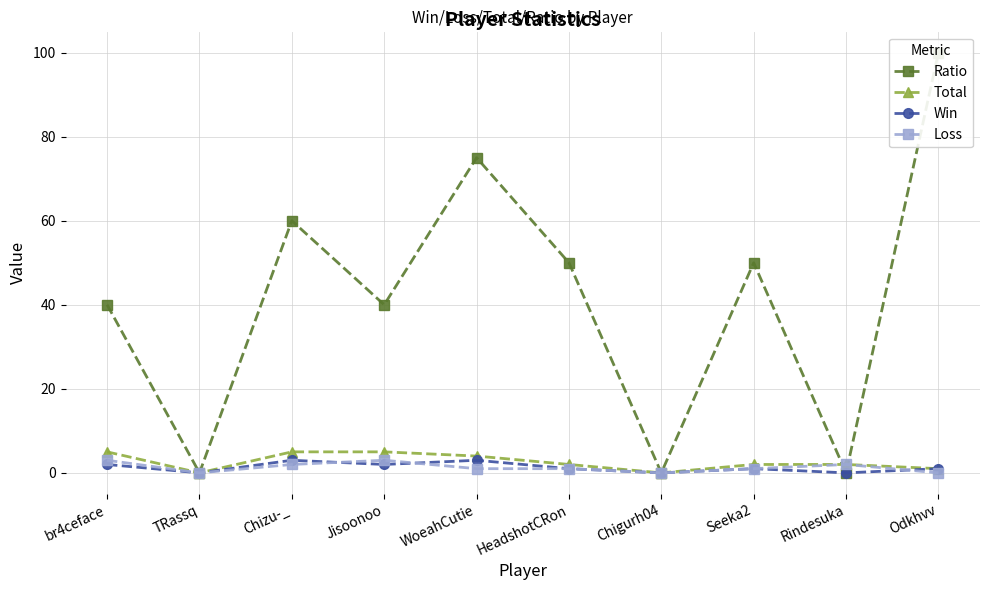

What is the greatest value displayed?

100